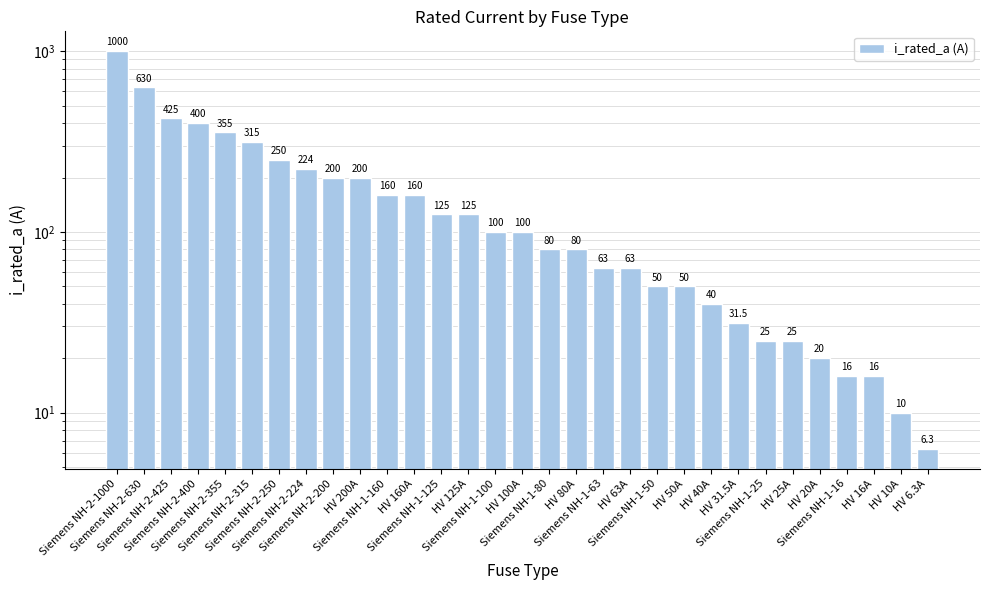

What is the difference between the second highest and minimum values?

623.7